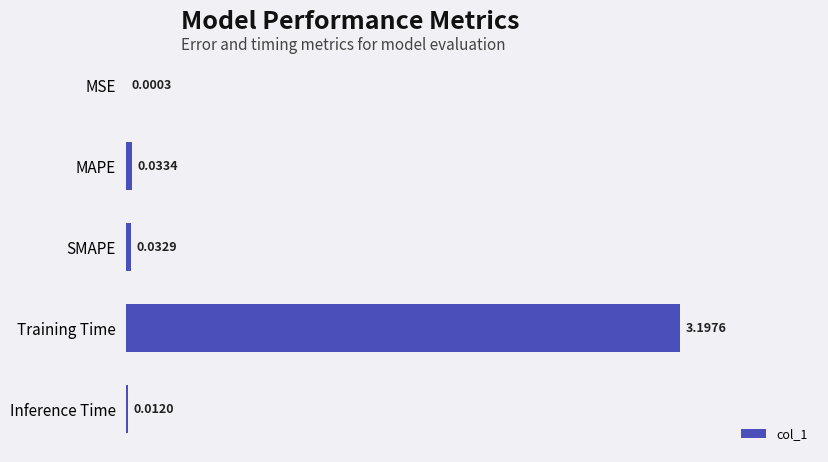

What is the sum of the values at Training Time and MAPE?

3.2